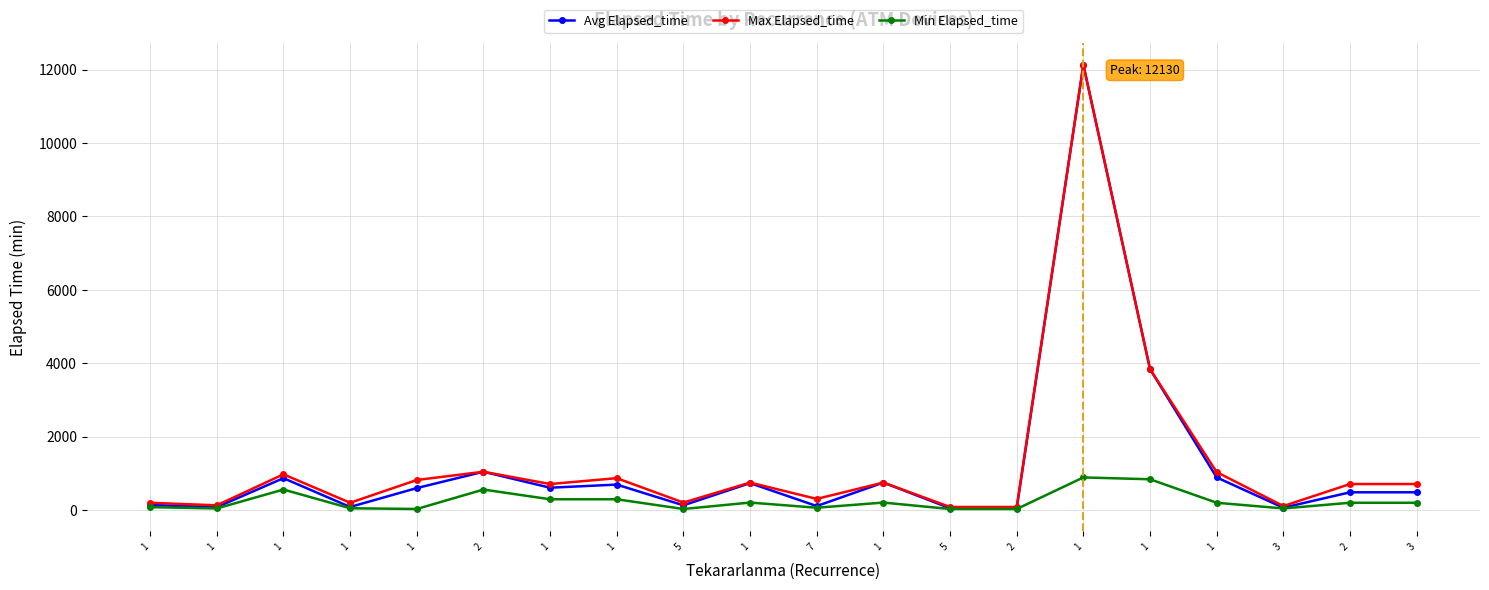

Is this an area chart (filled region under the line)?

No